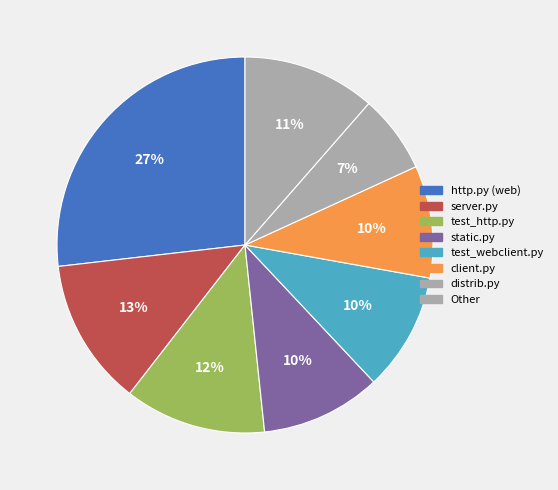

What is the change in value from http.py (web) to distrib.py?

-905